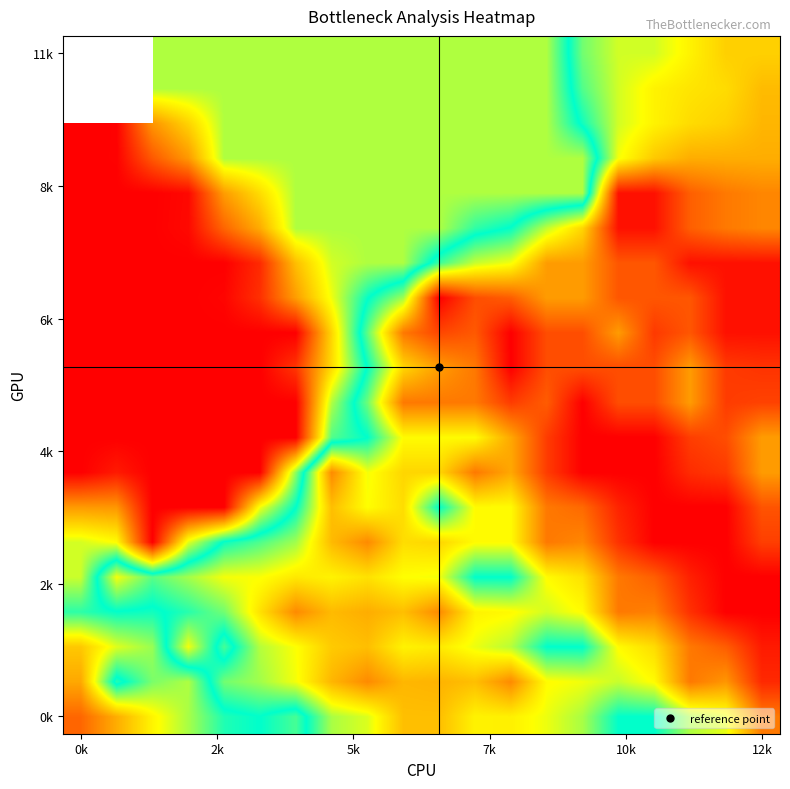

What is the spread (max minus min) of values at 12?

27.0